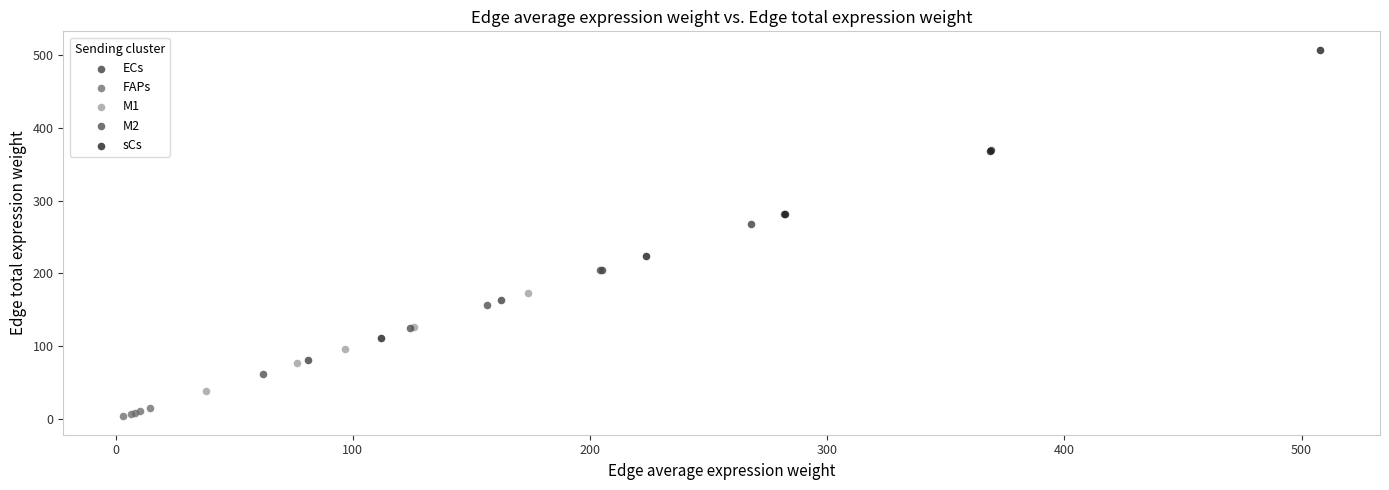

Which series reaches the maximum Y coordinate?

sCs